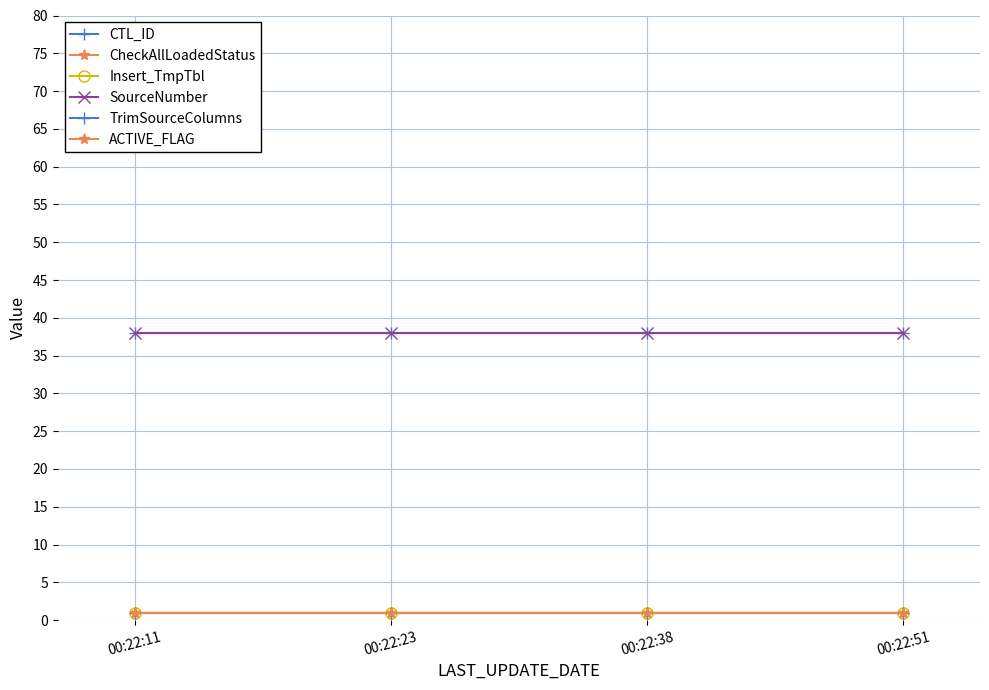

Which category has the highest value in the TrimSourceColumns series?

00:22:11